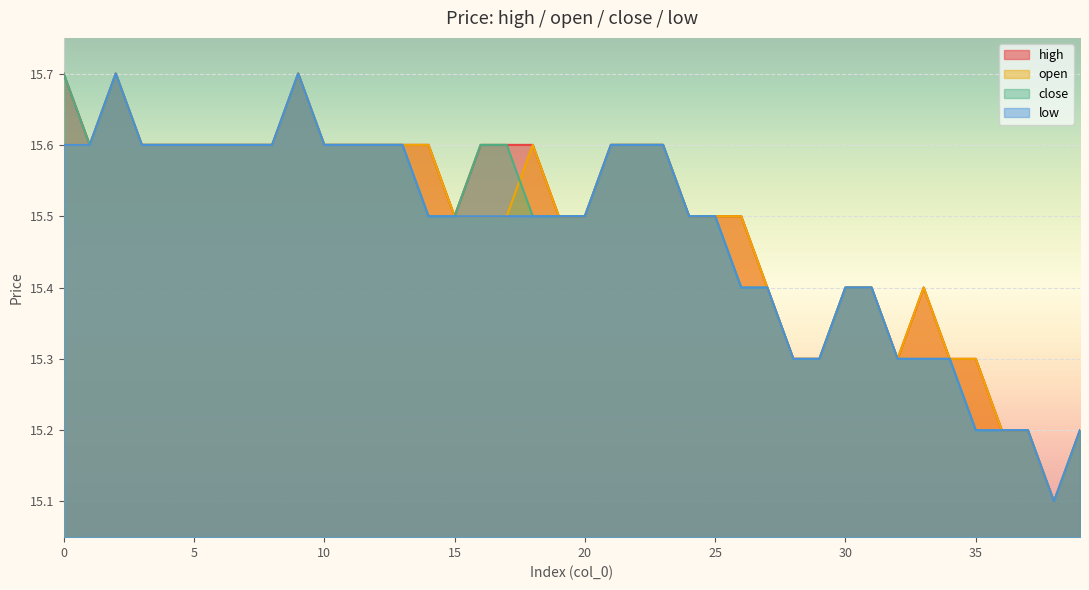

Read the open value at 23.

15.6